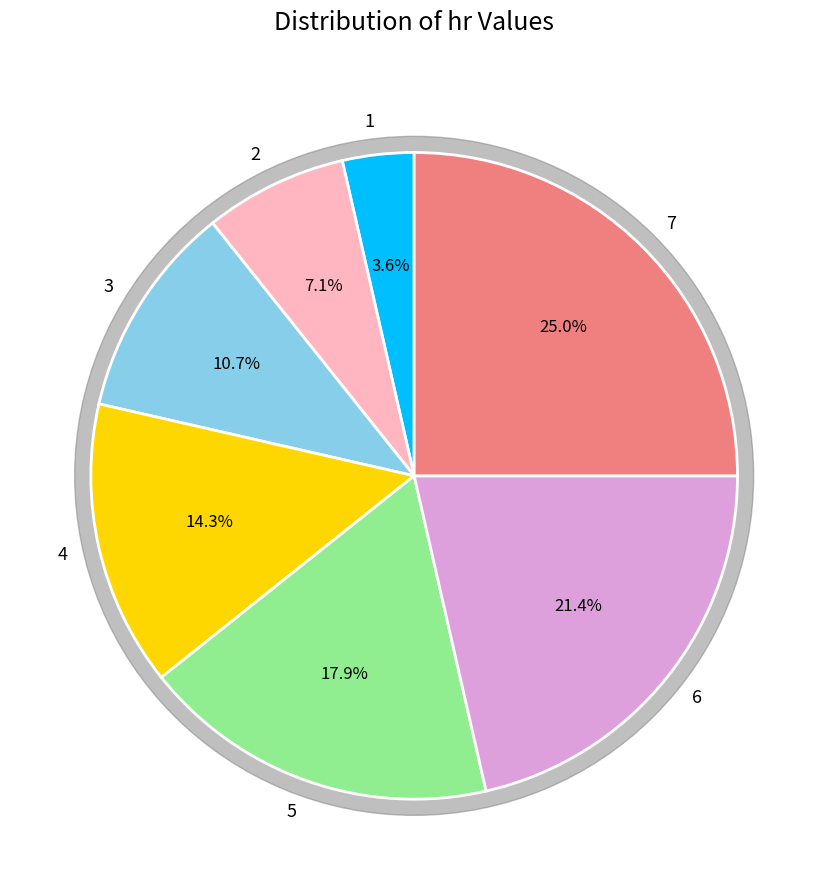

What percentage is the 2 slice, to the nearest percent?

7%